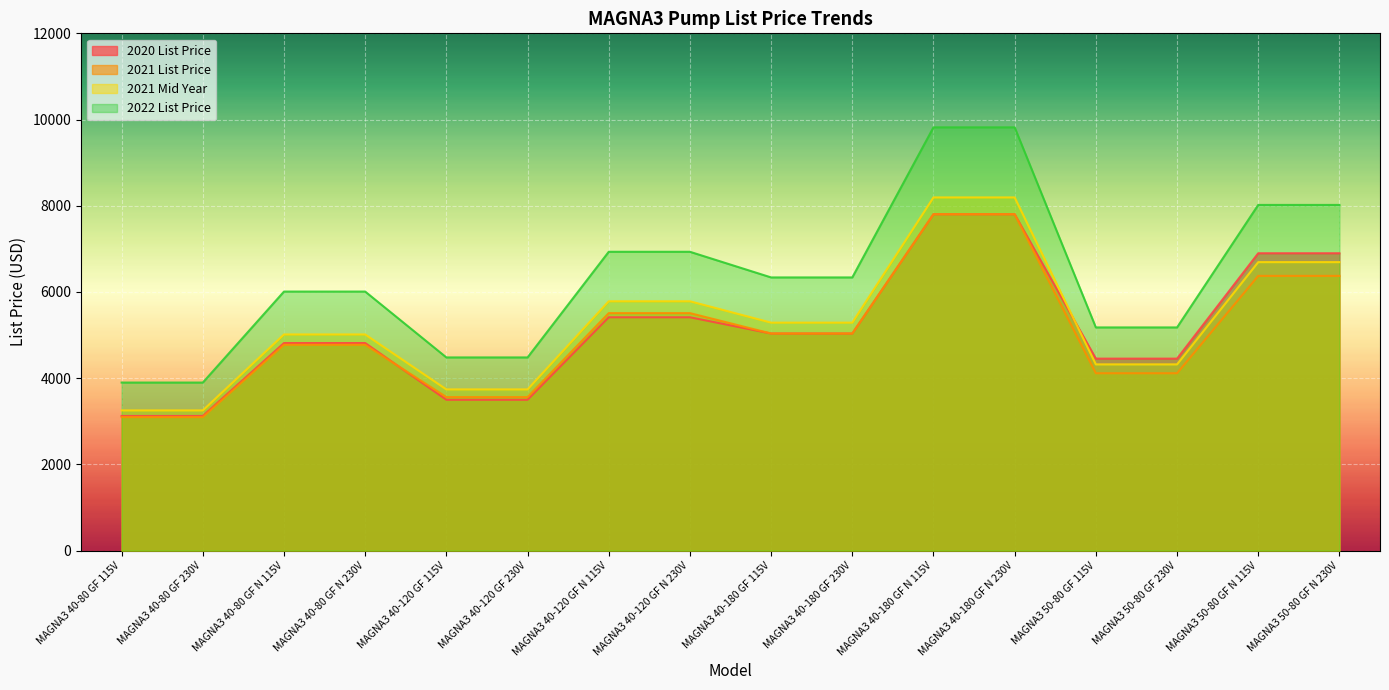

Is the value of 2020 List Price at MAGNA3 40-120 GF N 230V greater than the value of 2021 Mid Year at MAGNA3 40-120 GF N 230V?

No